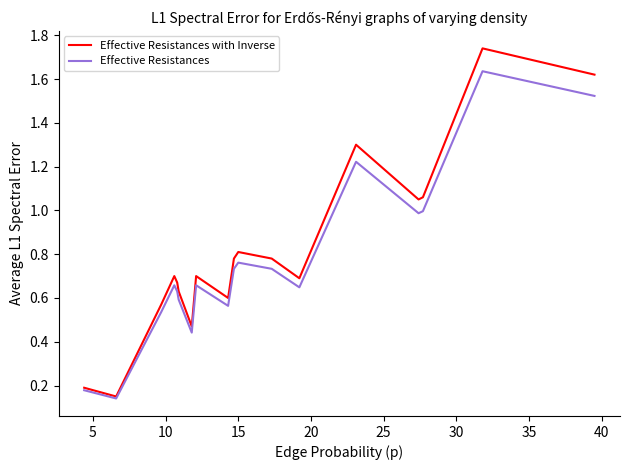

Which series has the widest spread of values?

Effective Resistances with Inverse